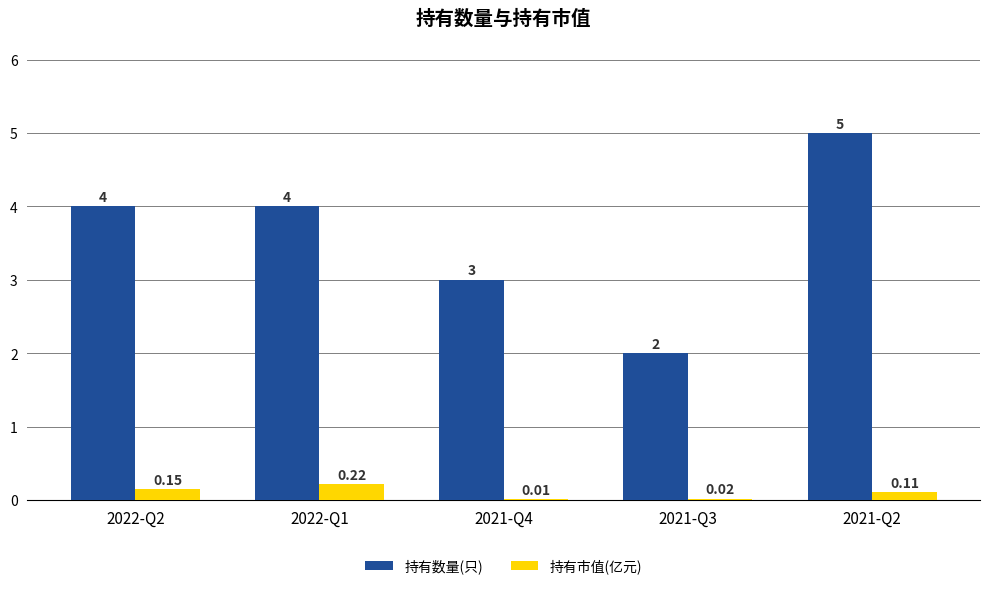

Which series has the largest total across all categories?

持有数量(只)